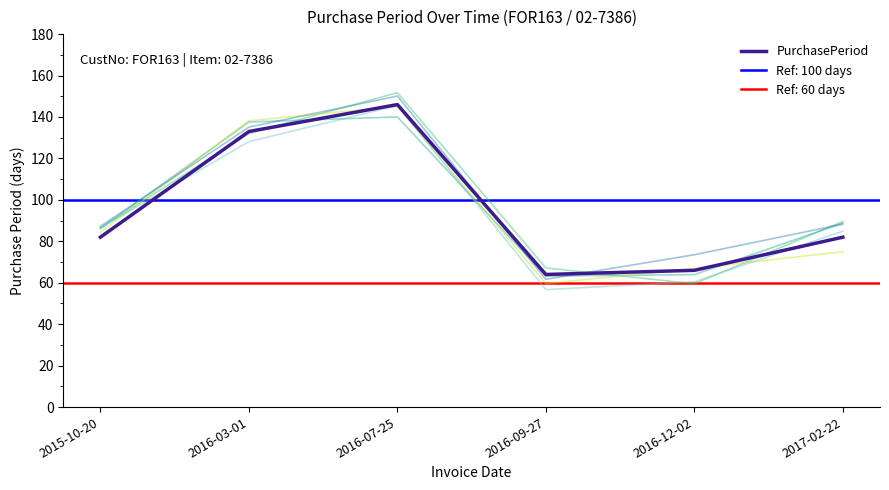

What position from the left is 2017-02-22?

6